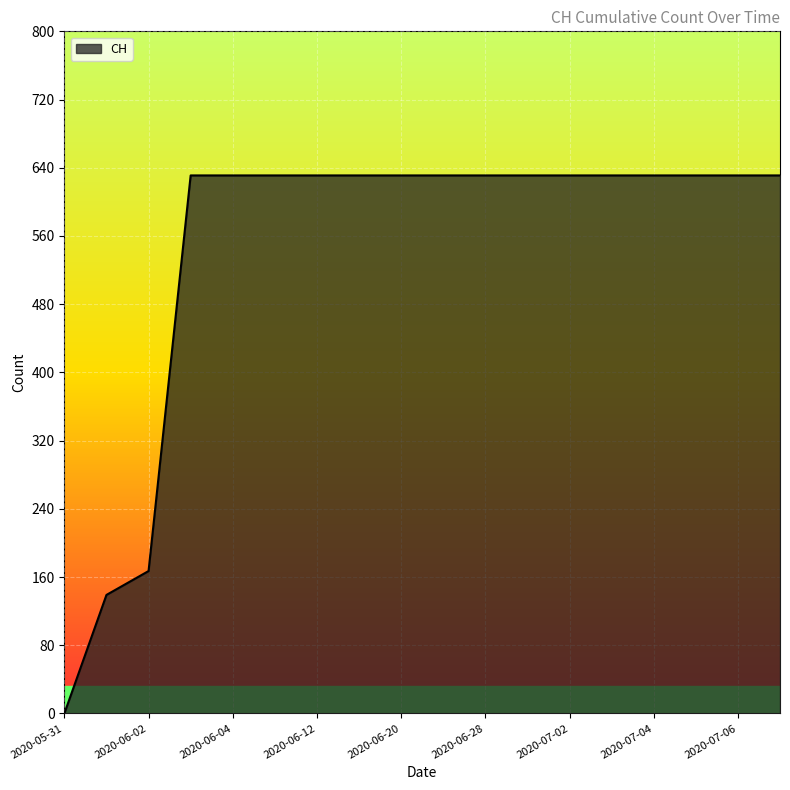

What is the greatest value displayed?

631